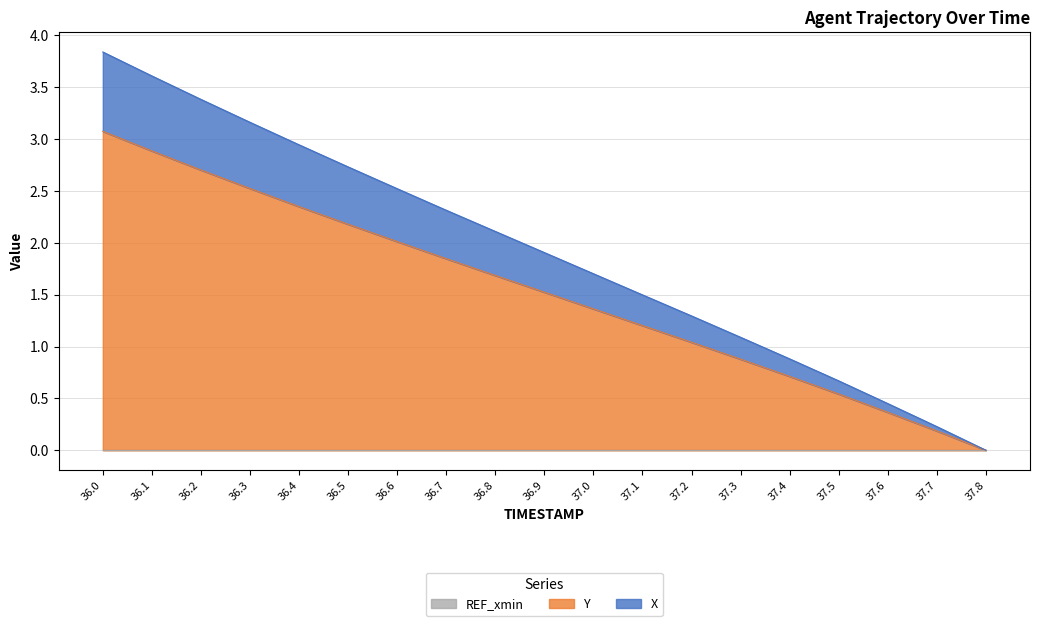

Reading left to right, what are all the values shown in this chart?

X: 3.8	3.6	3.4	3.2	2.9	2.7	2.5	2.3	2.1	1.9	1.7	1.5	1.3	1.1	0.9	0.7	0.4	0.2	0.0
Y: 3.1	2.9	2.7	2.5	2.3	2.2	2.0	1.8	1.7	1.5	1.4	1.2	1.0	0.9	0.7	0.5	0.4	0.2	0.0